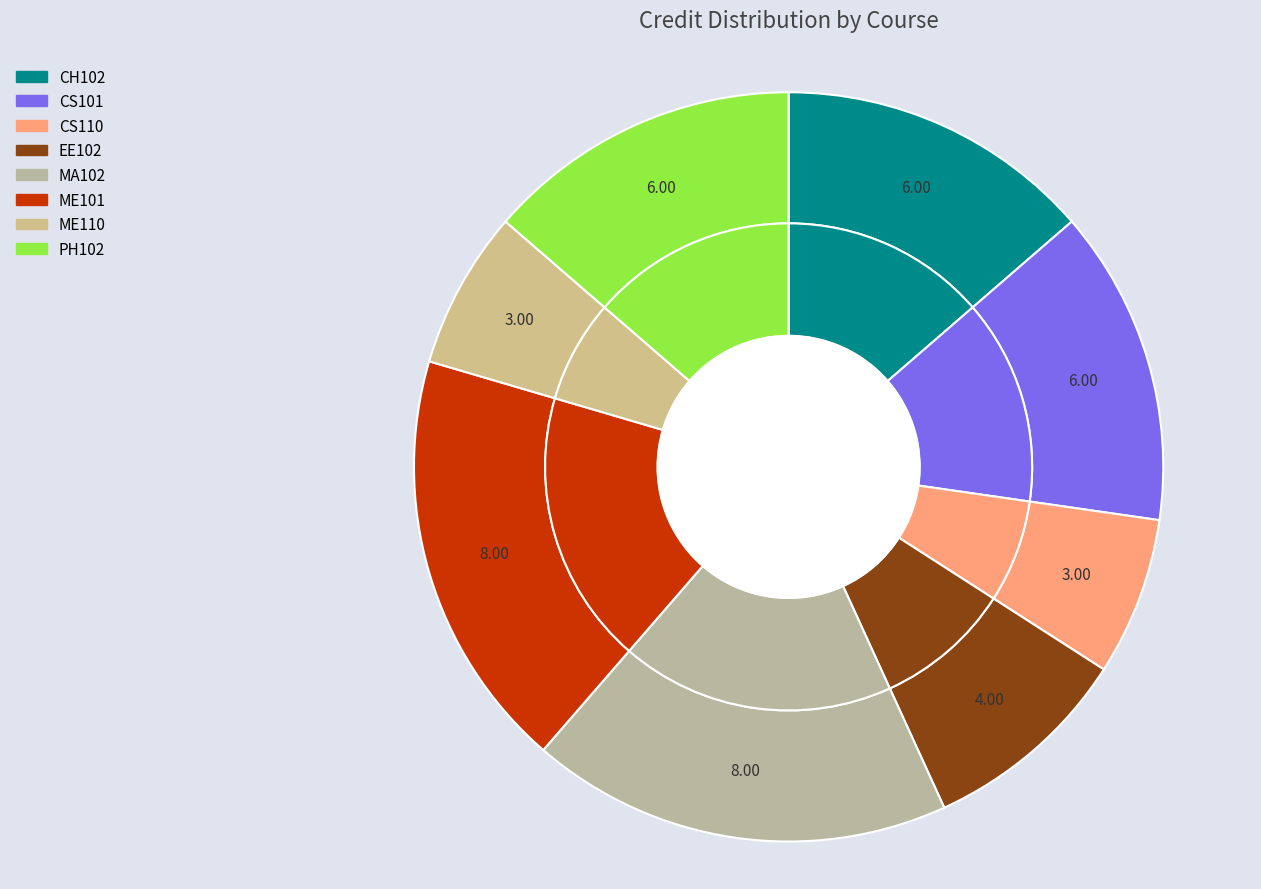

Does ME101 represent more than half of the total?

No